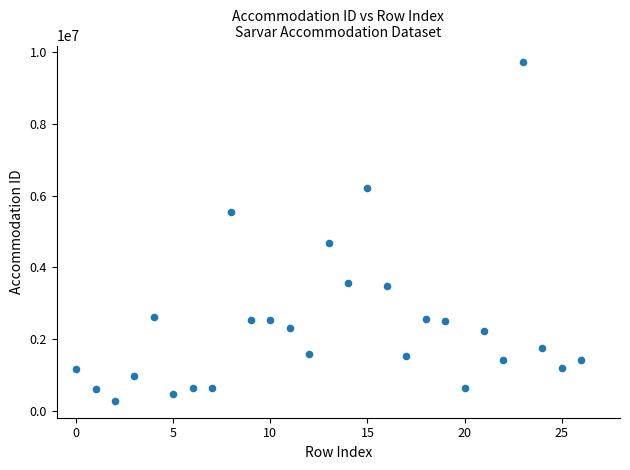

What is the range of Y values (max minus min)?

9428185